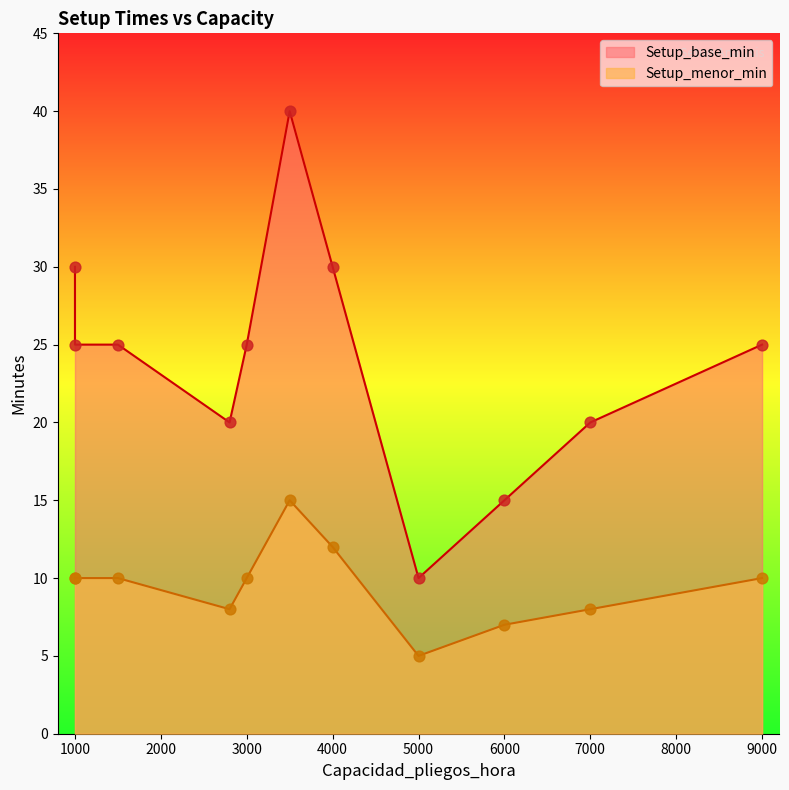

Which series has the largest Y range (max minus min)?

Setup_base_min